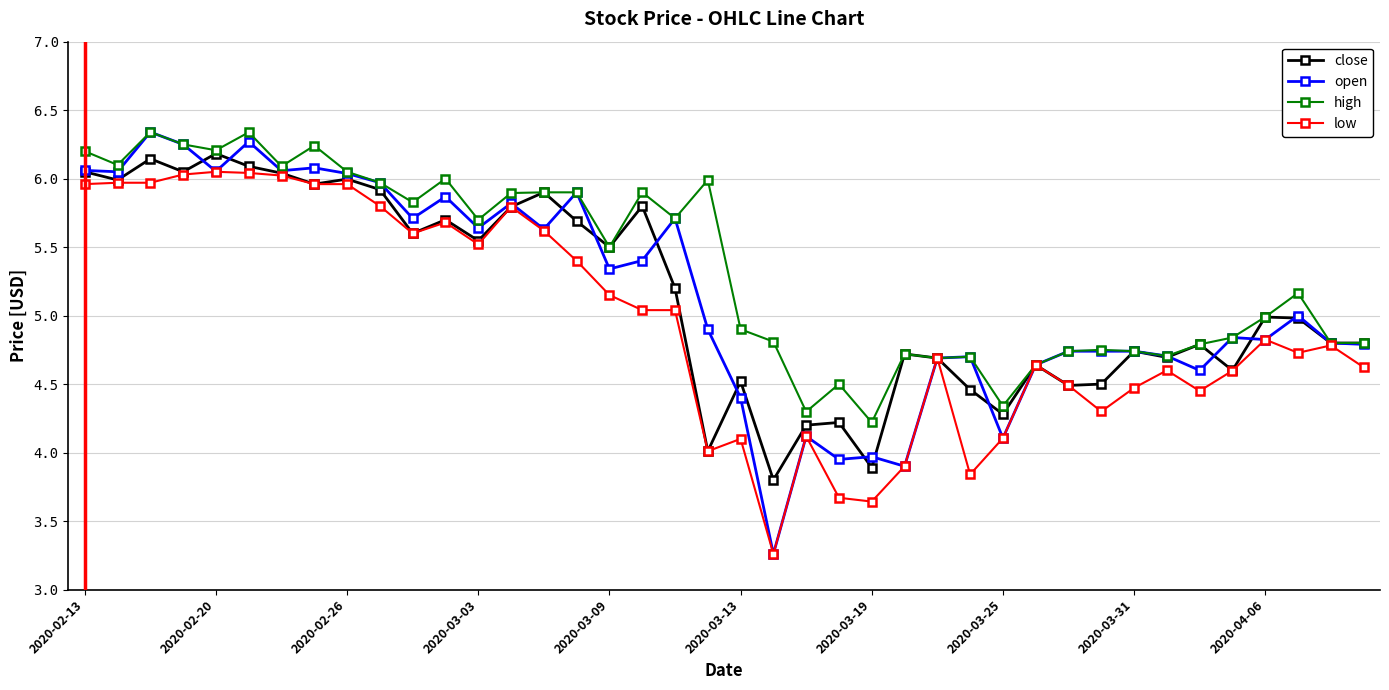

Which series has the largest range (max minus min)?

open